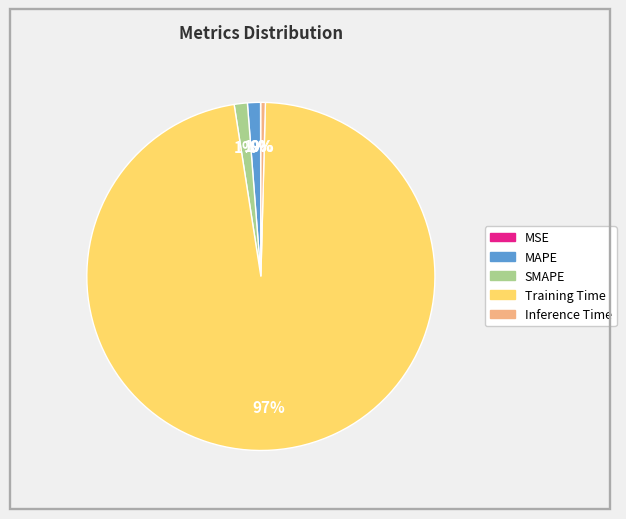

To the nearest percent, what portion does MAPE represent?

1%